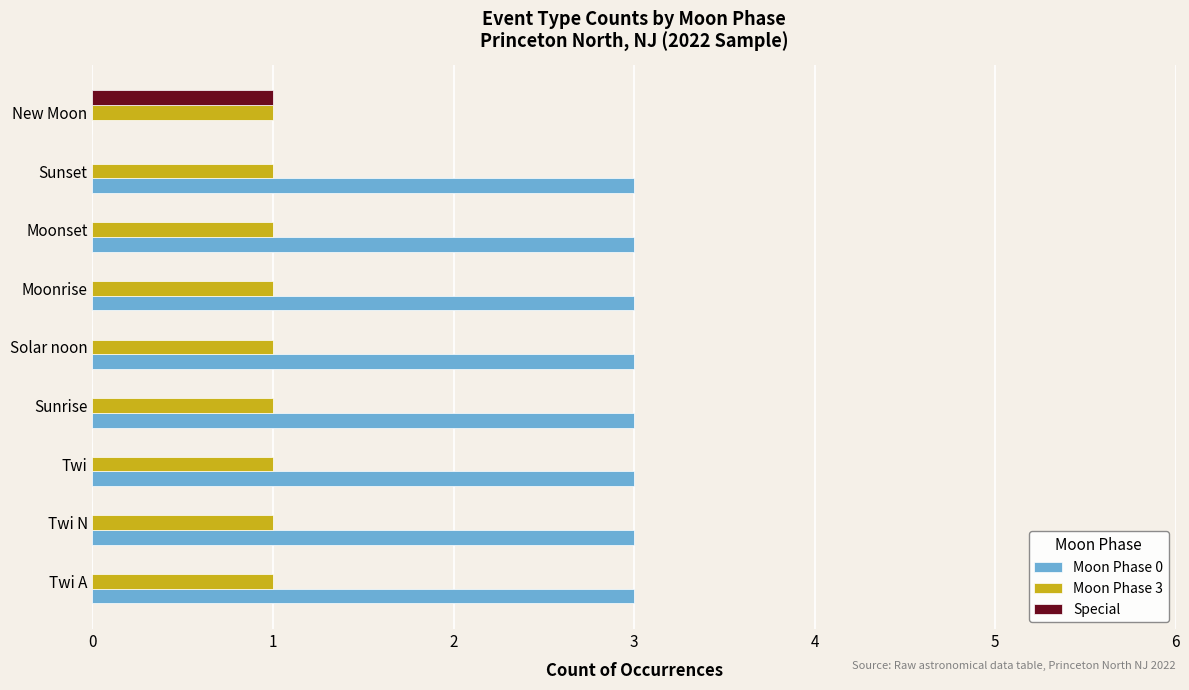

The Moon Phase 0 series shows 1 at Twi. True or false?

False